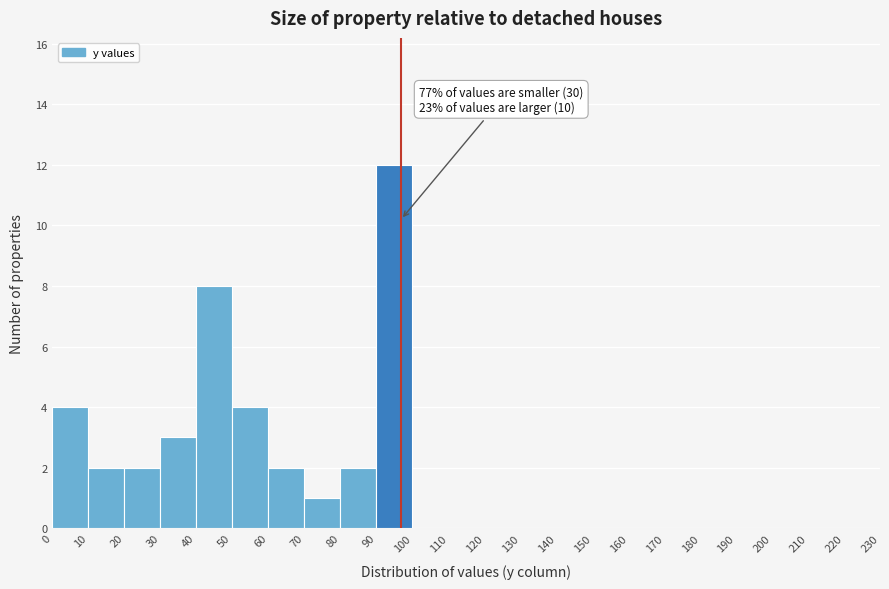

Over which range of the x-axis is the bar tallest?

90 to 100